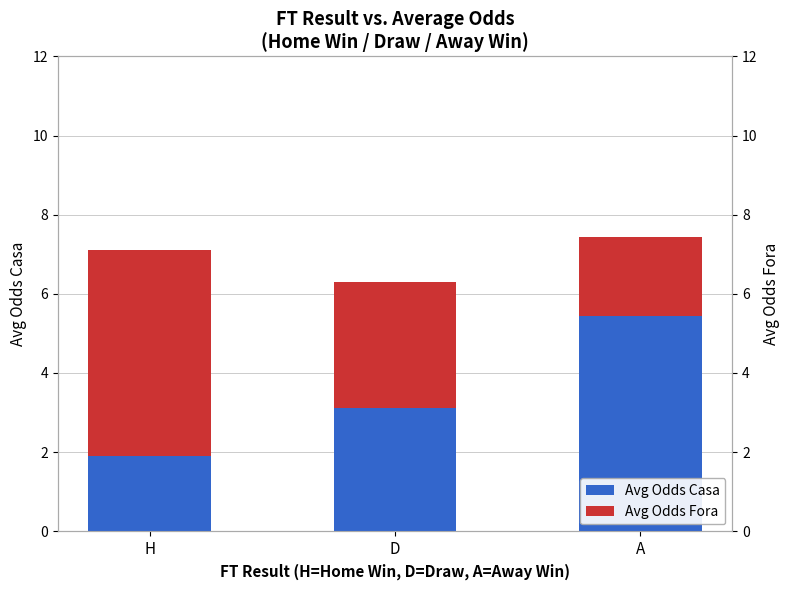

At which label does Avg Odds Casa first exceed 3?

D